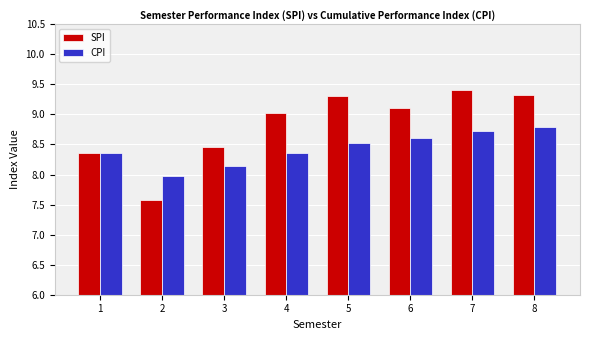

Read the SPI value at 3.

8.5